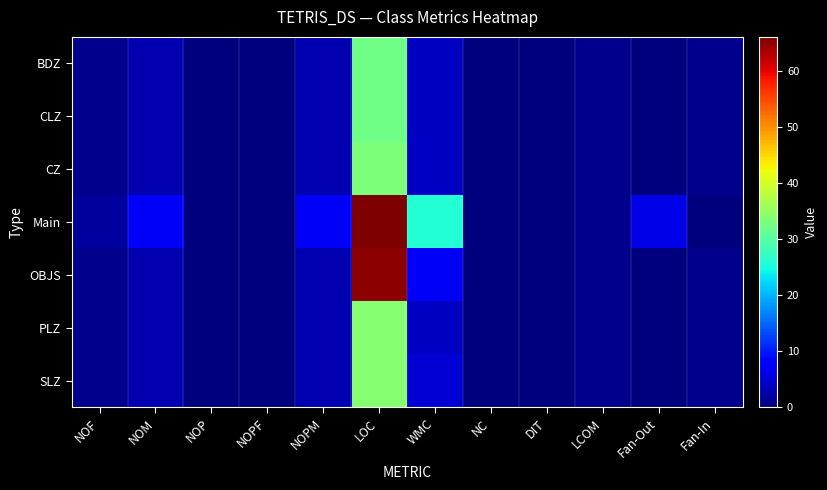

What is the total value across all series at LCOM?

6.9